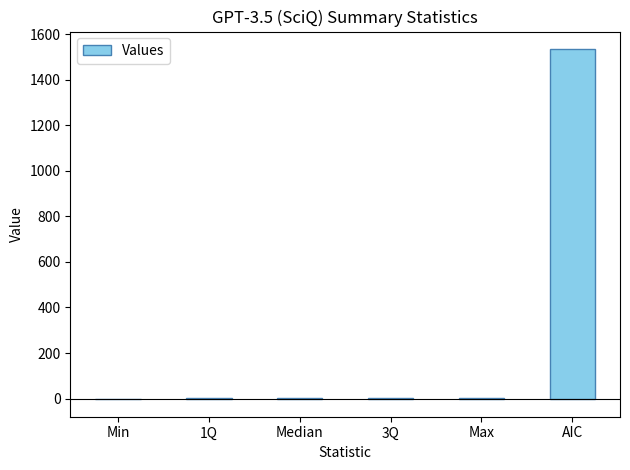

Which label corresponds to the largest value in the chart?

AIC